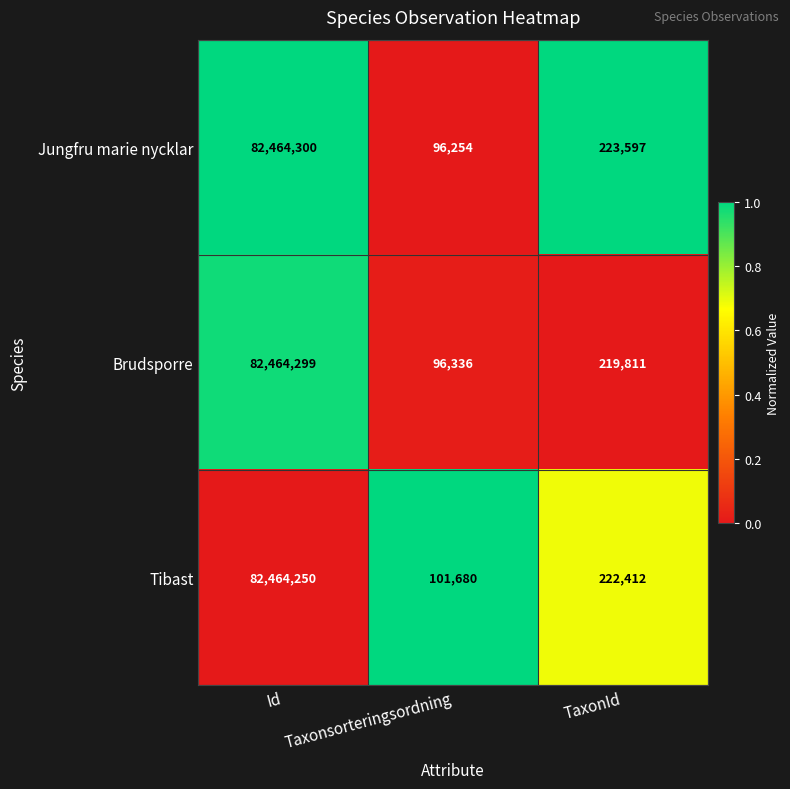

List the series in order of their overall mean, highest first.

Tibast, Jungfru marie nycklar, Brudsporre